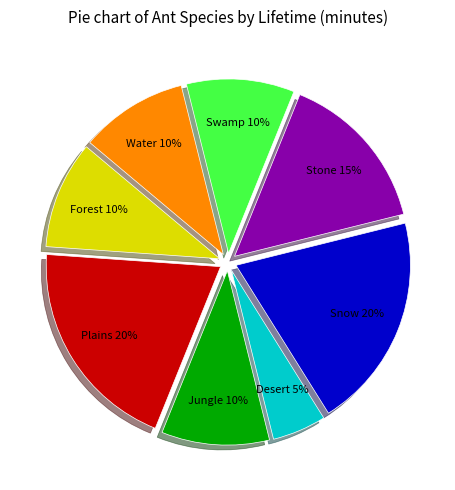

Count the number of slices in the pie.

8